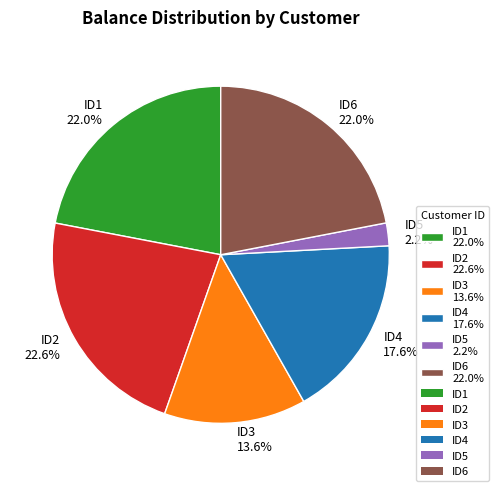

Which has a higher value, ID2 or ID3?

ID2